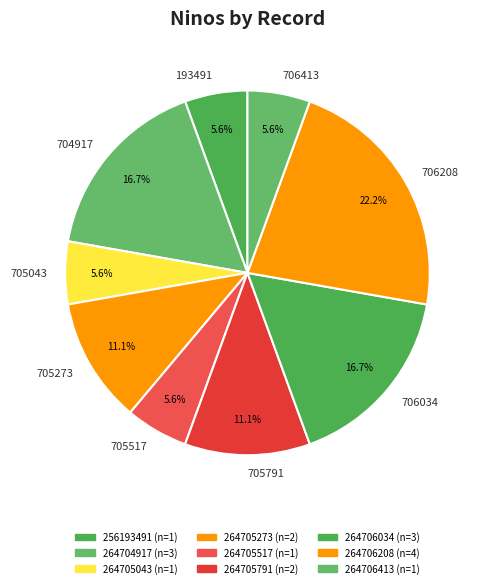

Which category has the biggest portion of the pie?

706208